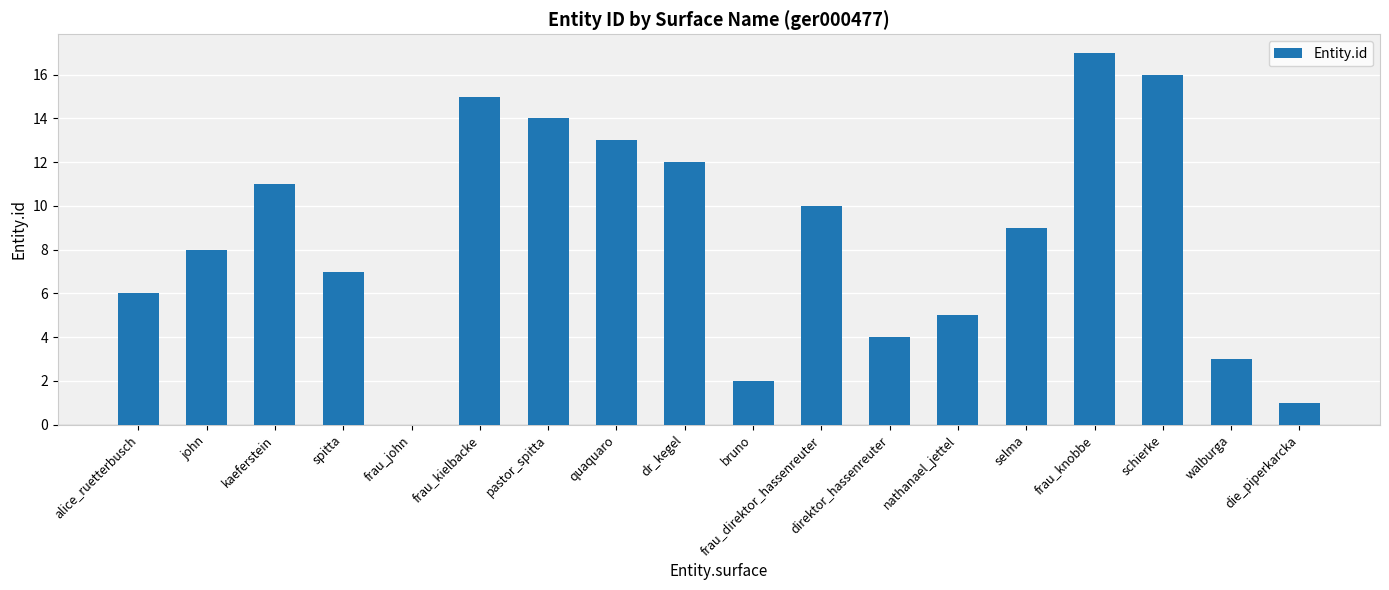

At which label does the data first exceed 9?

kaeferstein